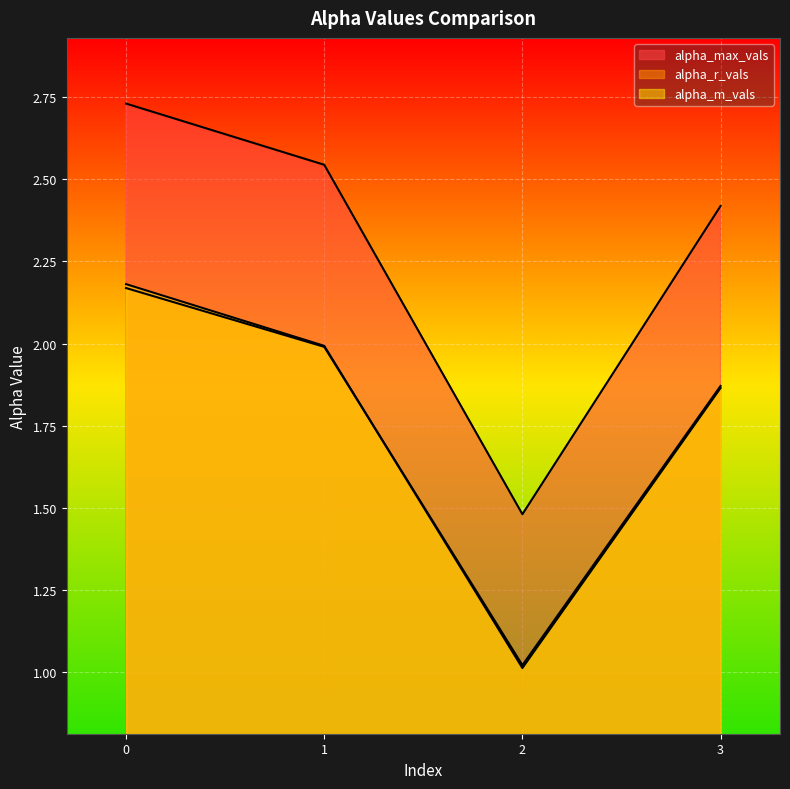

What is the difference between the alpha_r_vals values at 1 and 3?

0.1